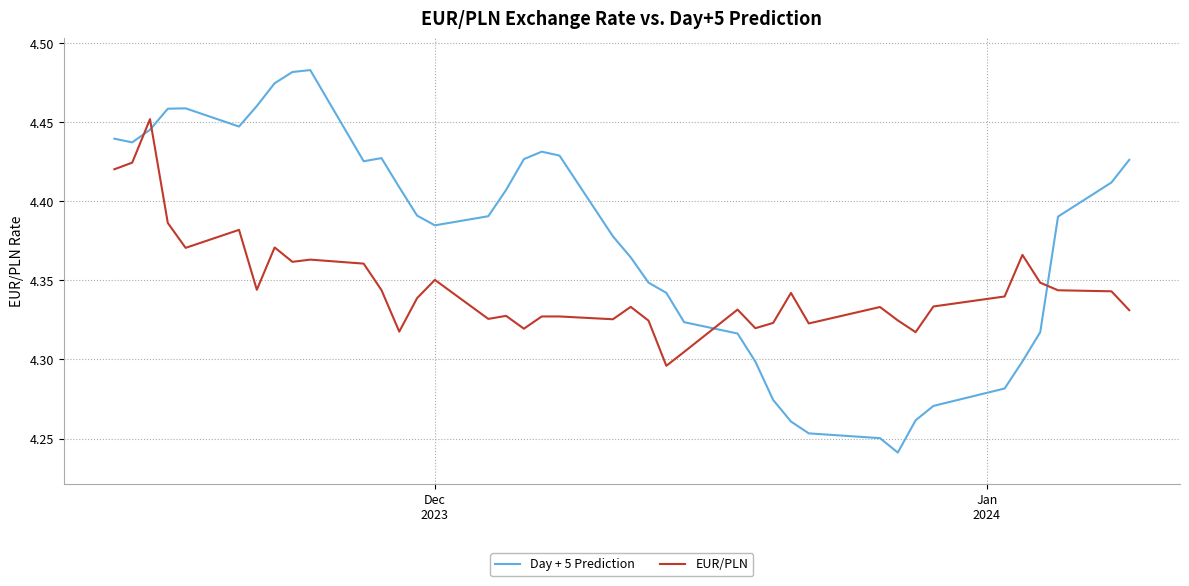

Rank the series by their maximum value, from highest to lowest.

Day + 5 Prediction, EUR/PLN